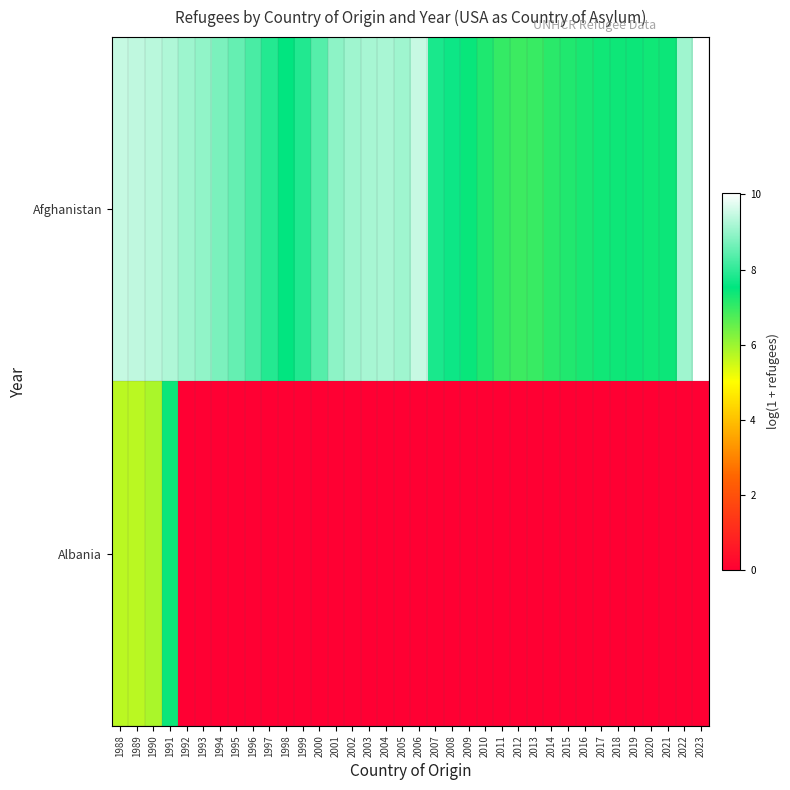

Which series has the largest range (max minus min)?

Albania